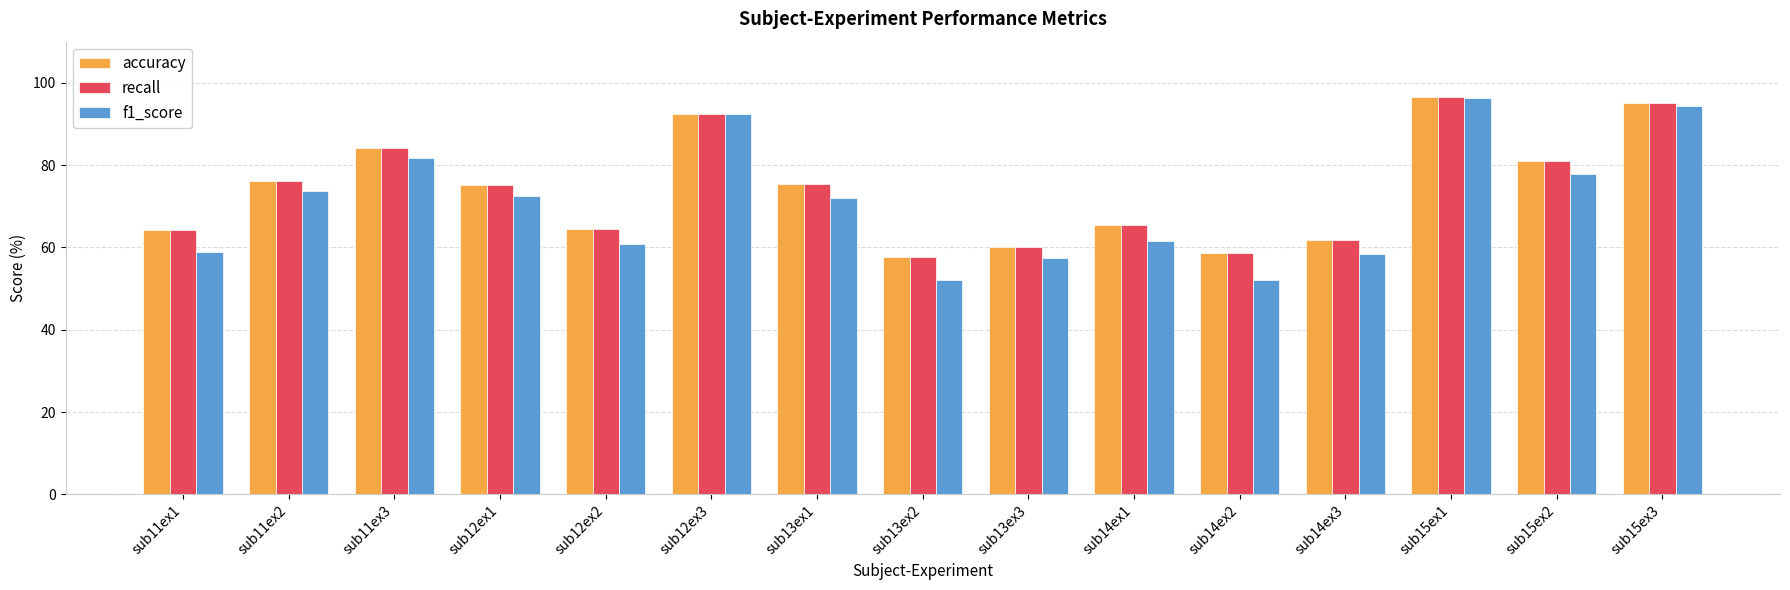

Is the value of recall at sub15ex3 greater than the value of accuracy at sub11ex1?

Yes